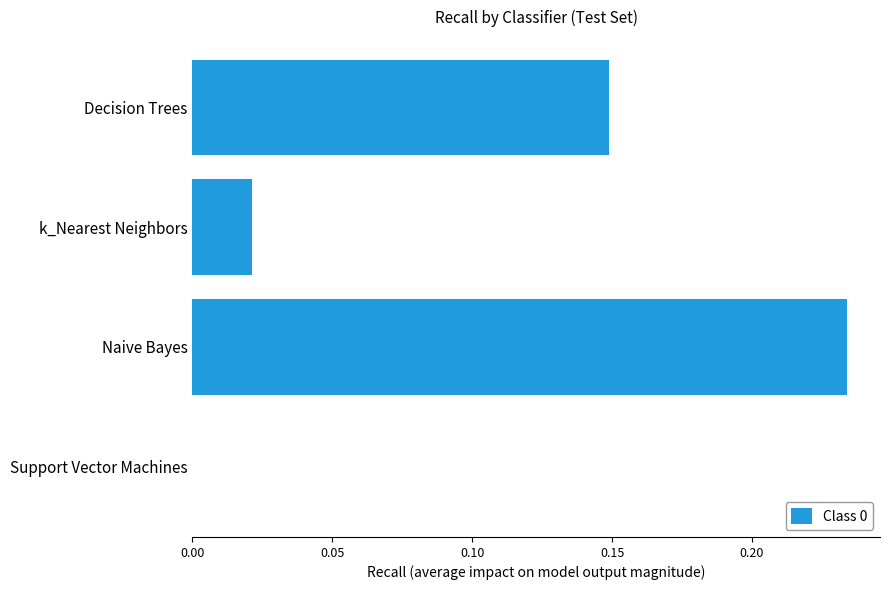

True or false: the data shows 0.0 at Support Vector Machines.

True